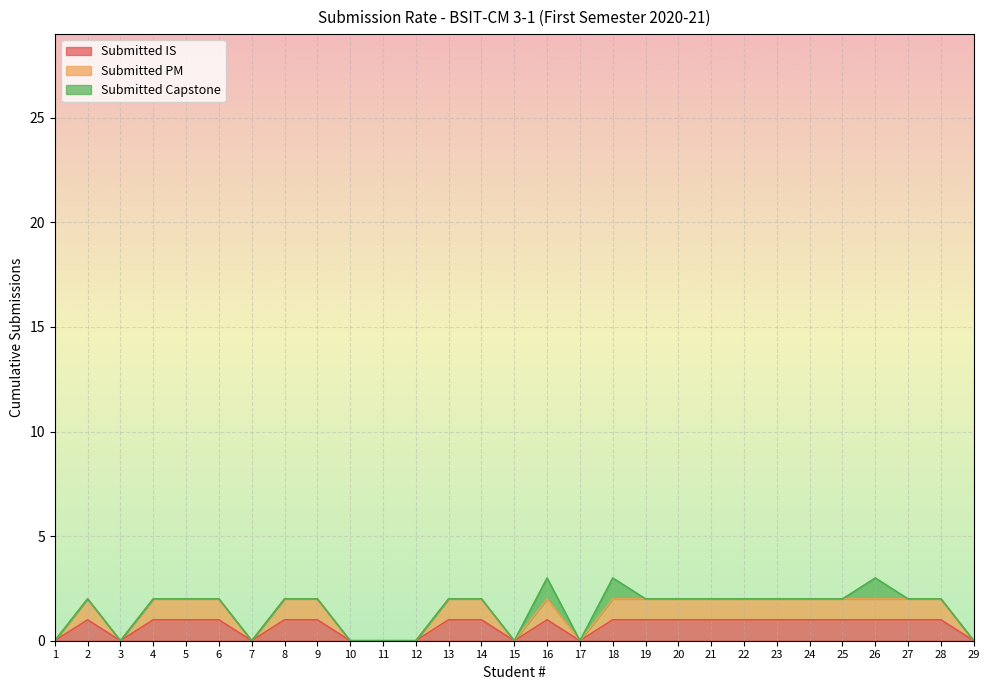

What is the spread (max minus min) of values at 8?

1